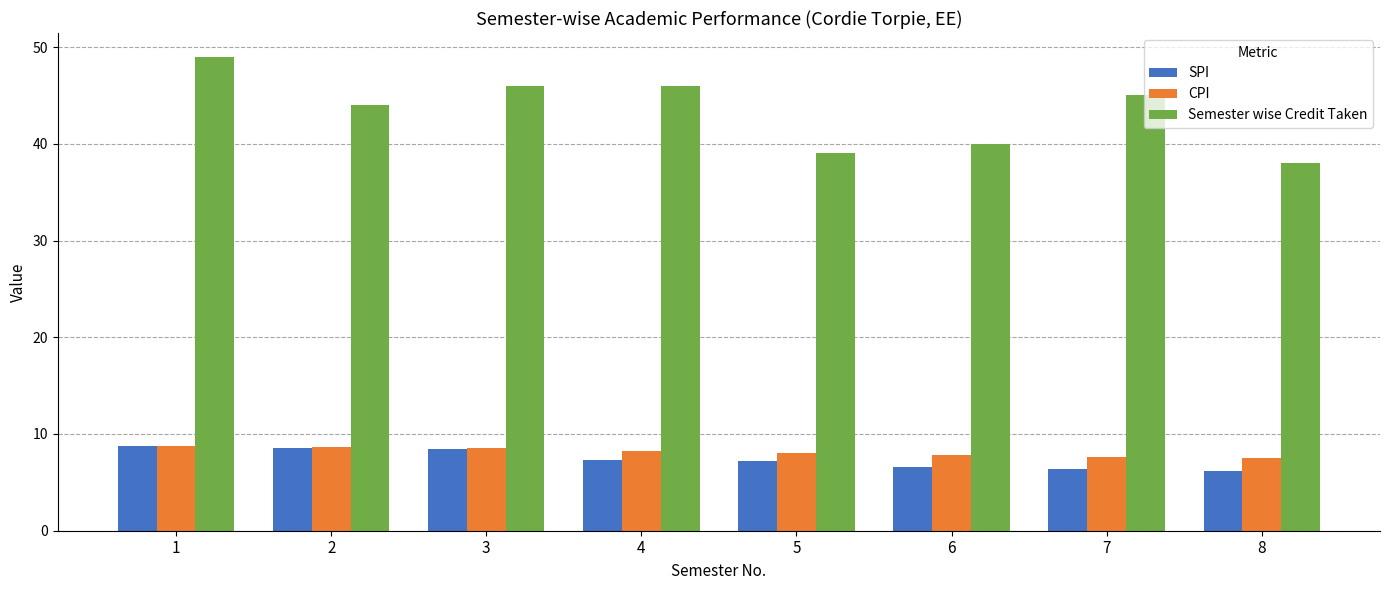

How many series are shown in this chart?

3